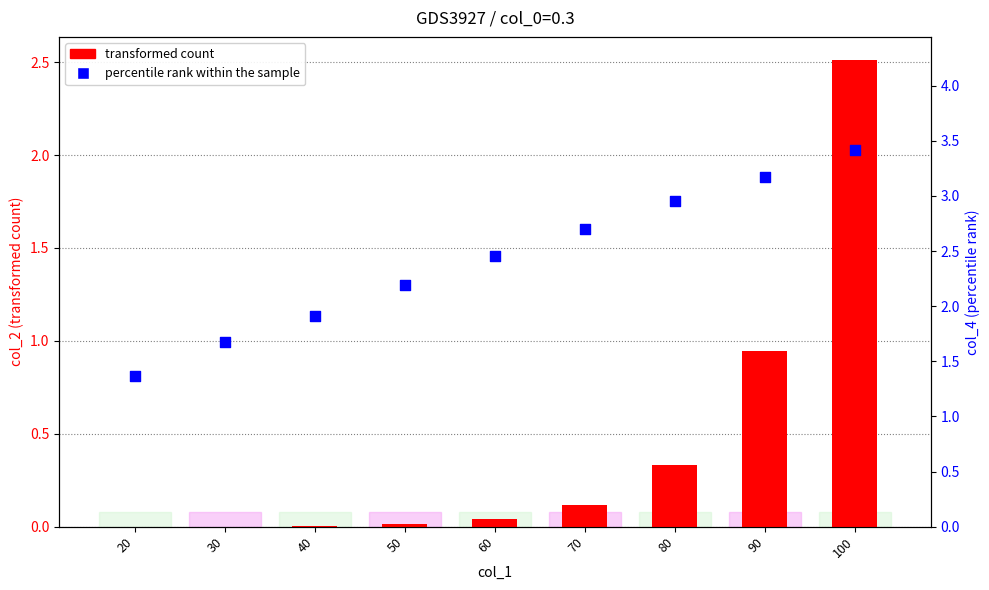

What is the total value across all series at 100?

5.9